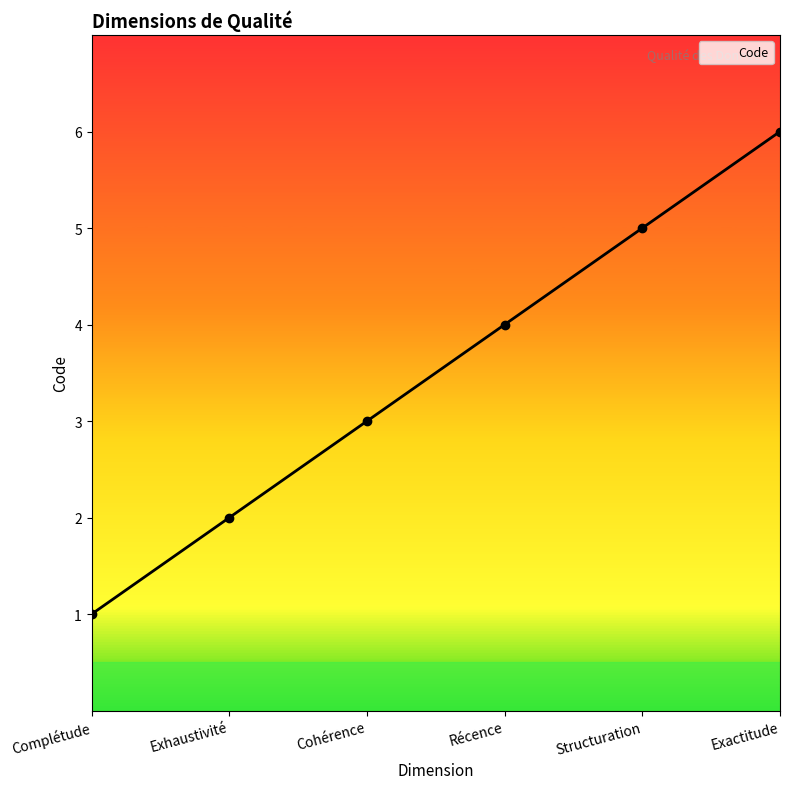

Count the number of data series in this chart.

1